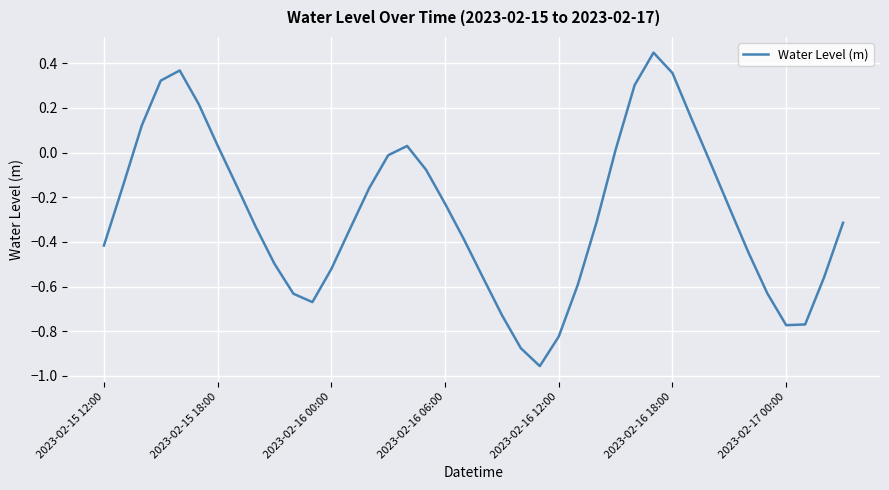

What is the sum of all values?

-10.8